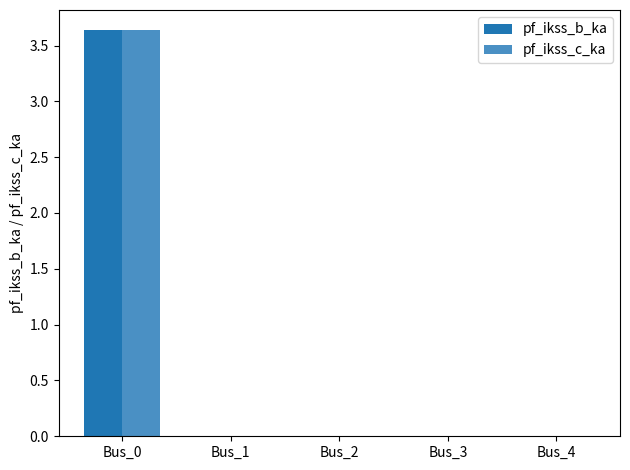

How many groups of bars are there?

5